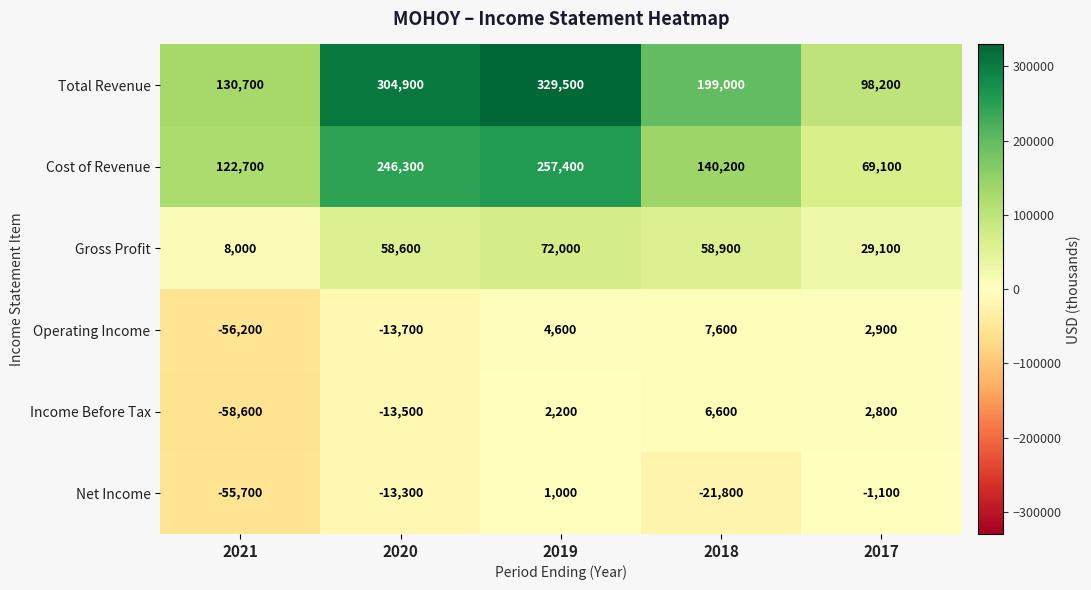

What value does the Total Revenue series have at 2018, to the nearest 50?

199000